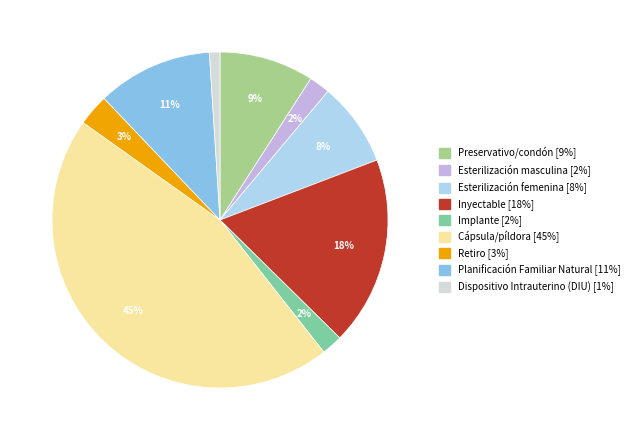

Count the number of slices in the pie.

9